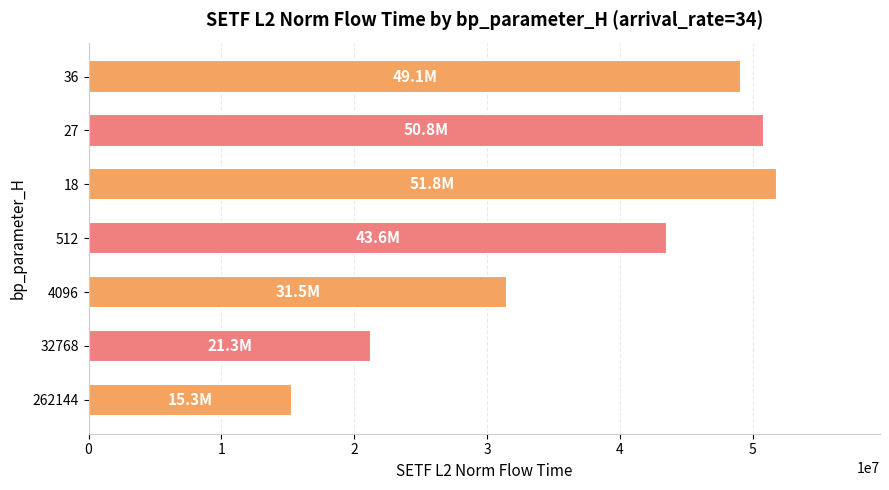

Reading bottom to top, transcribe all the data shown in this chart.

15330013.0	21256666.3	31529353.6	43552779.4	51793366.3	50837024.6	49081024.7